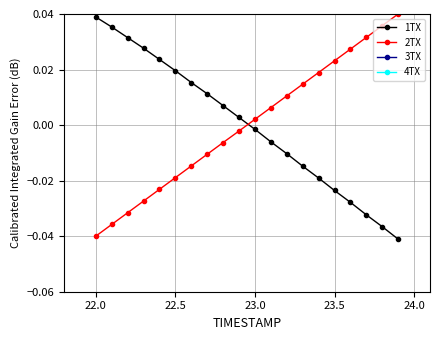

Count the number of data series in this chart.

4